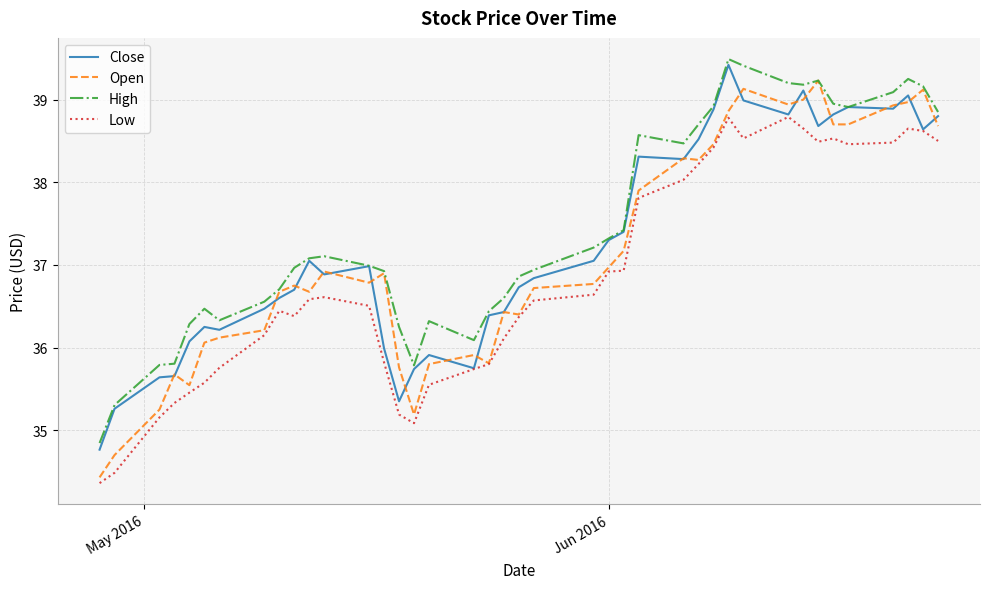

At how many categories does at least one series exceed 35?

39